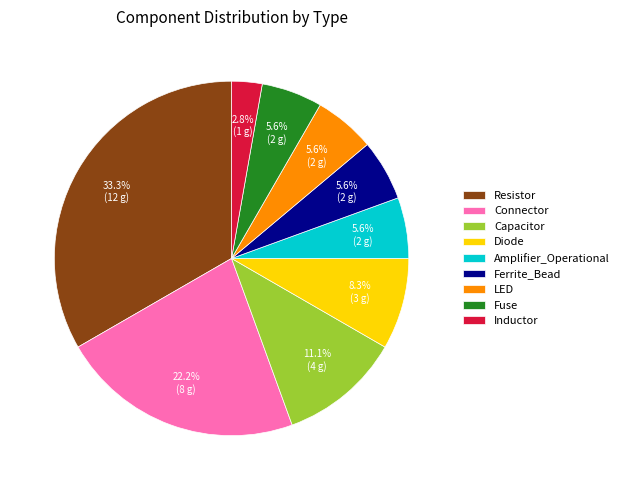

What is the largest slice in the pie chart?

Resistor